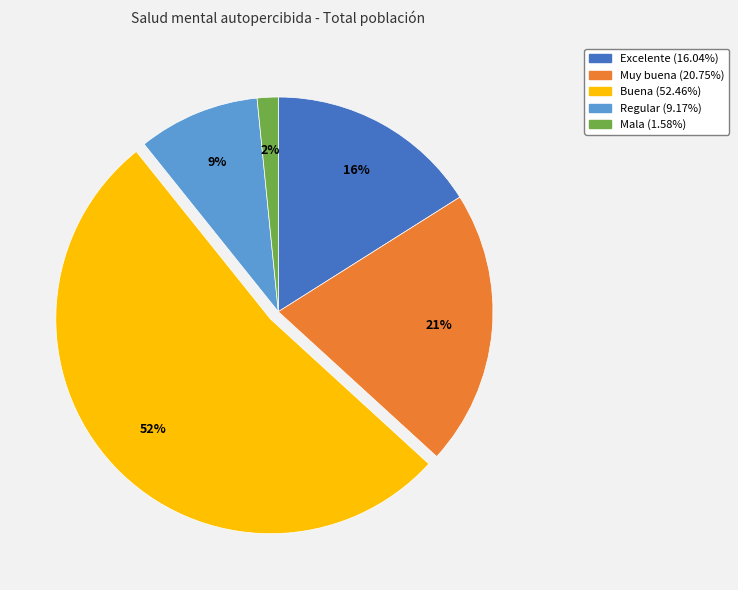

To the nearest percent, what is the average slice percentage?

20%